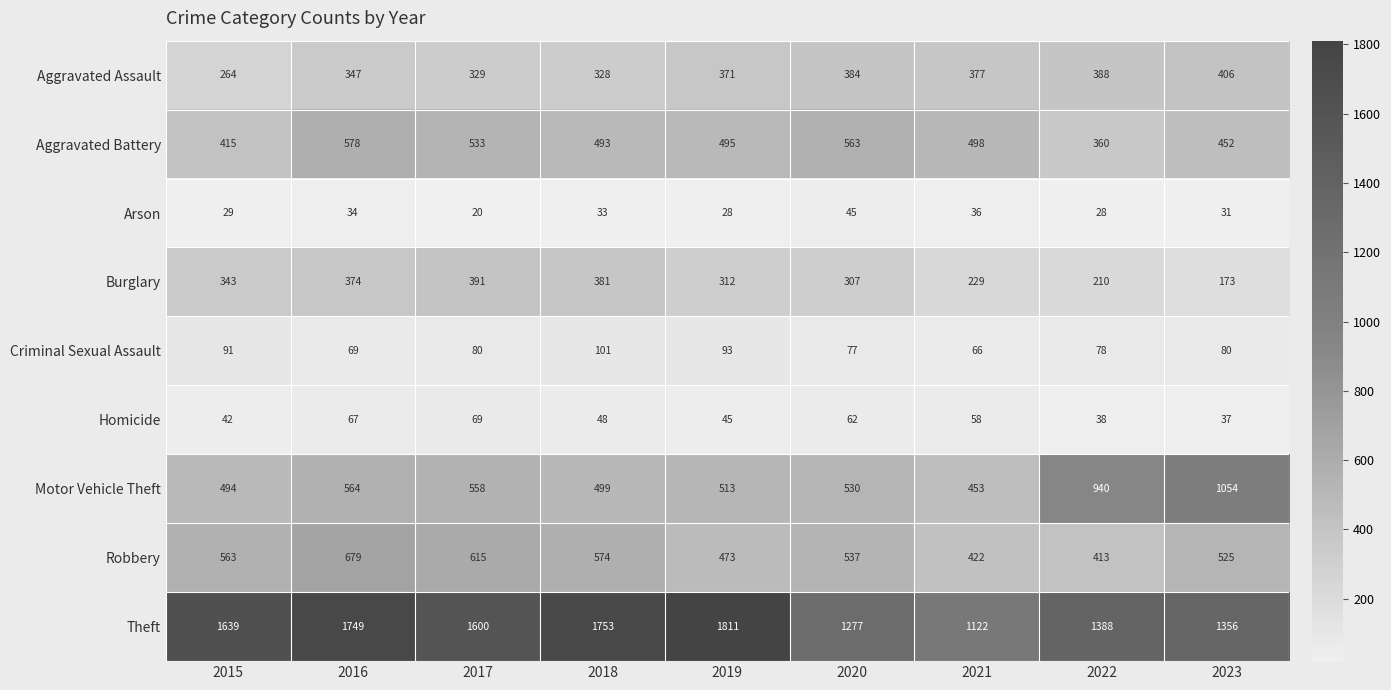

List the series in order of their peak value, lowest first.

Arson, Homicide, Criminal Sexual Assault, Burglary, Aggravated Assault, Aggravated Battery, Robbery, Motor Vehicle Theft, Theft